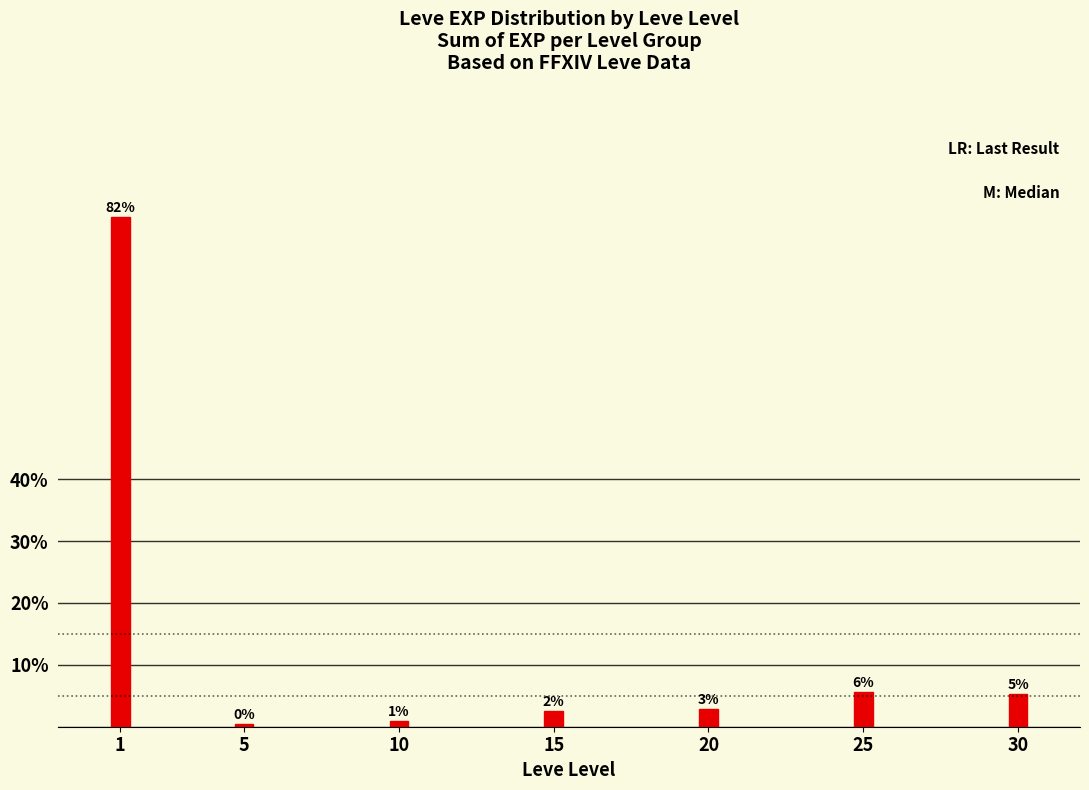

The chart shows a value of 8.2 at 25. True or false?

False